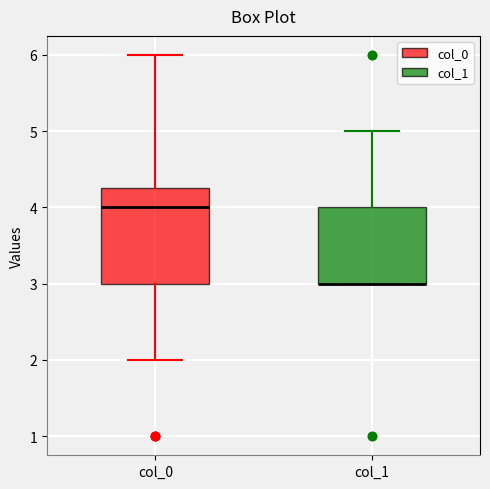

Reading left to right, transcribe this box plot: for each box, give where its median line is, the range the box spans, and where its two whiskers end, as read against the y-axis. The values are not printed on the chart, so give them approximately, as read against the axis.

col_0: median 4.0, box 3.0 to 4.3, whiskers 2.0 to 6.0
col_1: median 3.0 (drawn on the box's lower edge), box 3.0 to 4.0, whiskers 3.0 to 5.0